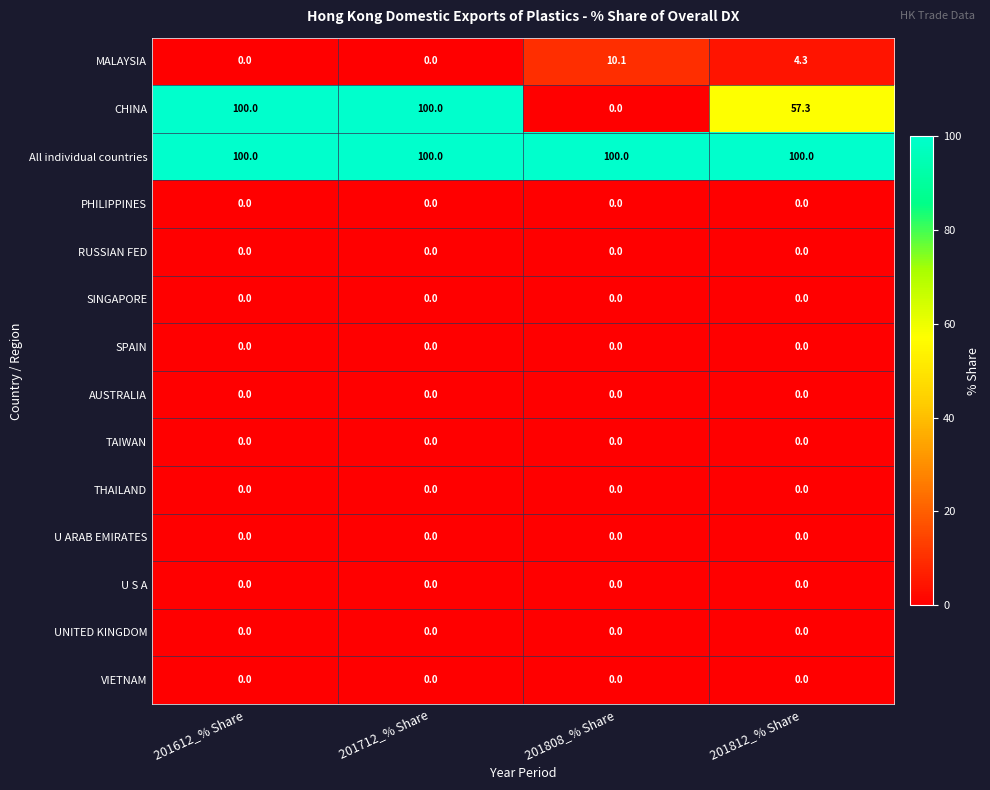

Which series has the largest total across all categories?

All individual countries